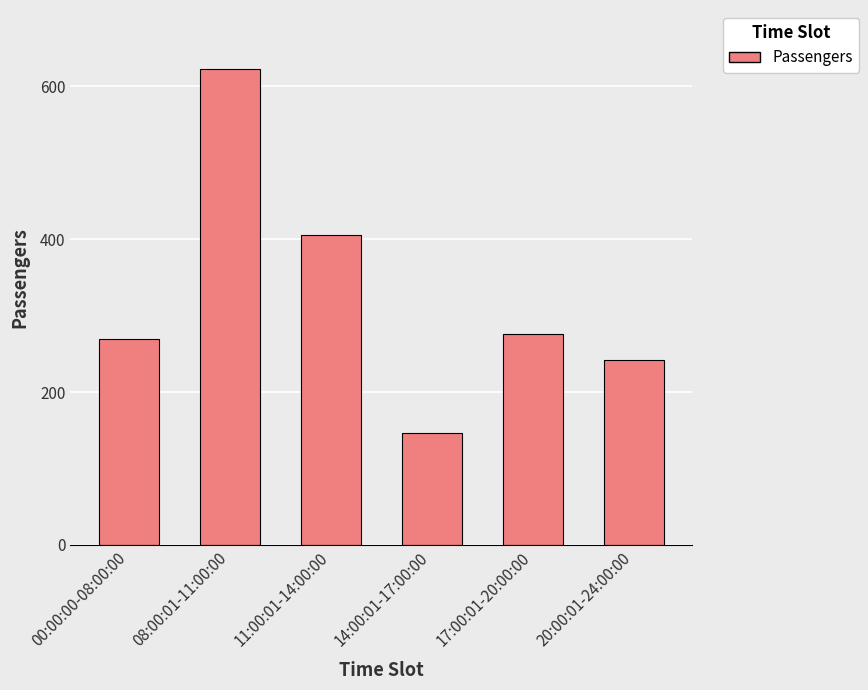

What position from the right is 17:00:01-20:00:00?

2